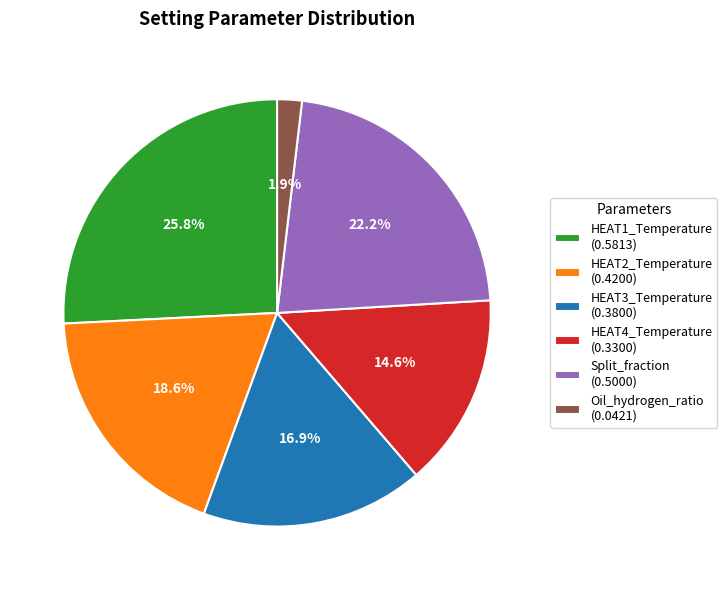

What percentage do Oil_hydrogen_ratio and HEAT4_Temperature together represent?

16.5%